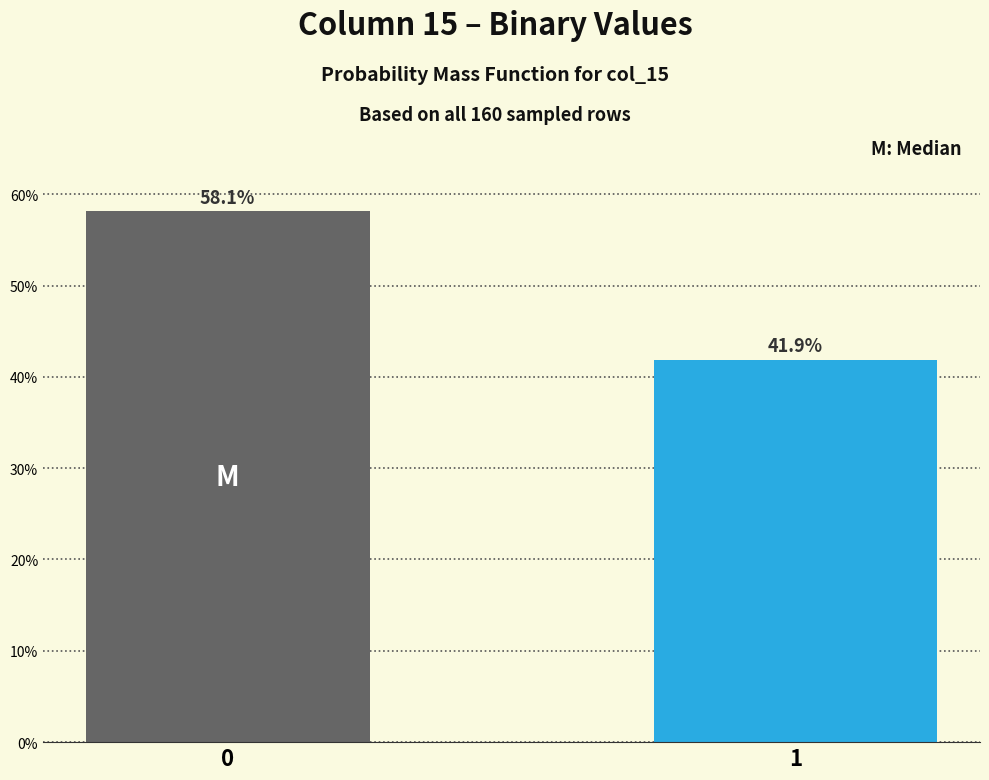

Reading left to right, extract all data points from this chart.

58.1	41.9